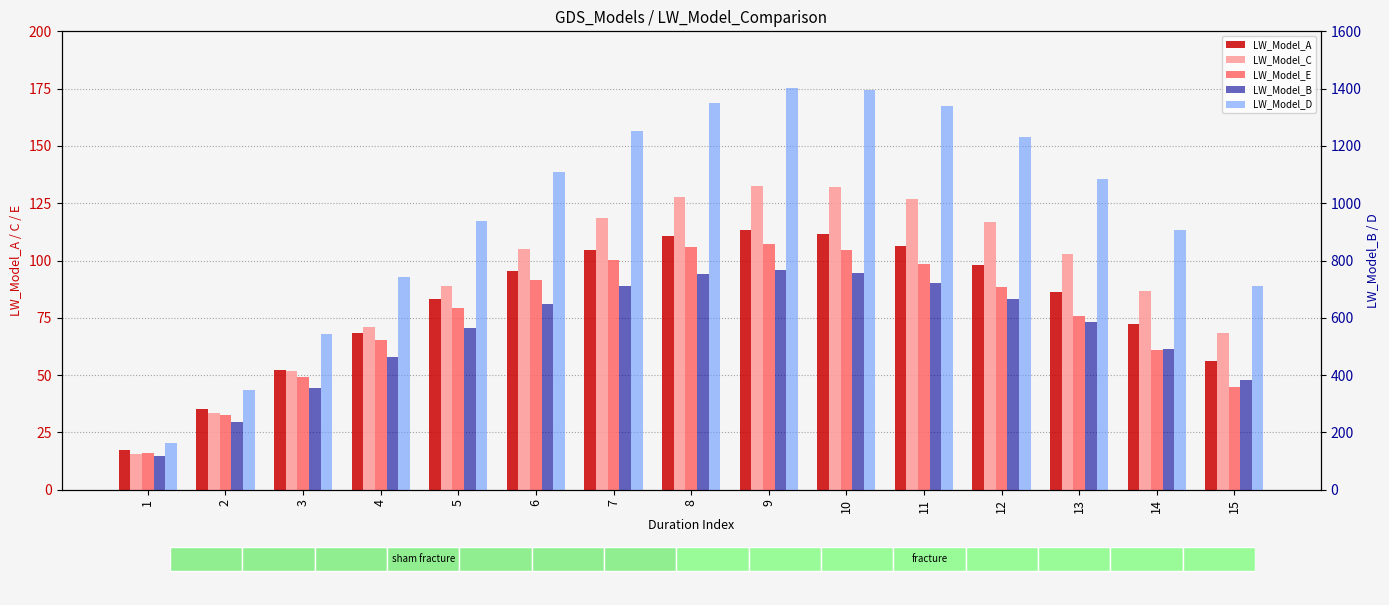

True or false: LW_Model_B has a value of 230.1 at 11.

False